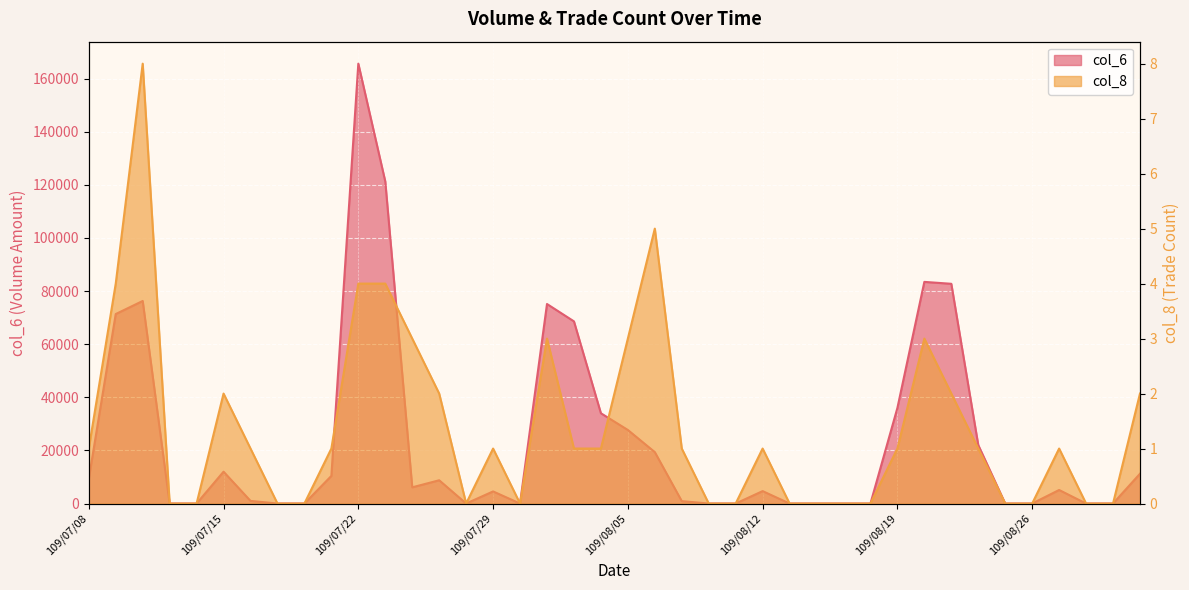

How many distinct data groups are displayed?

2